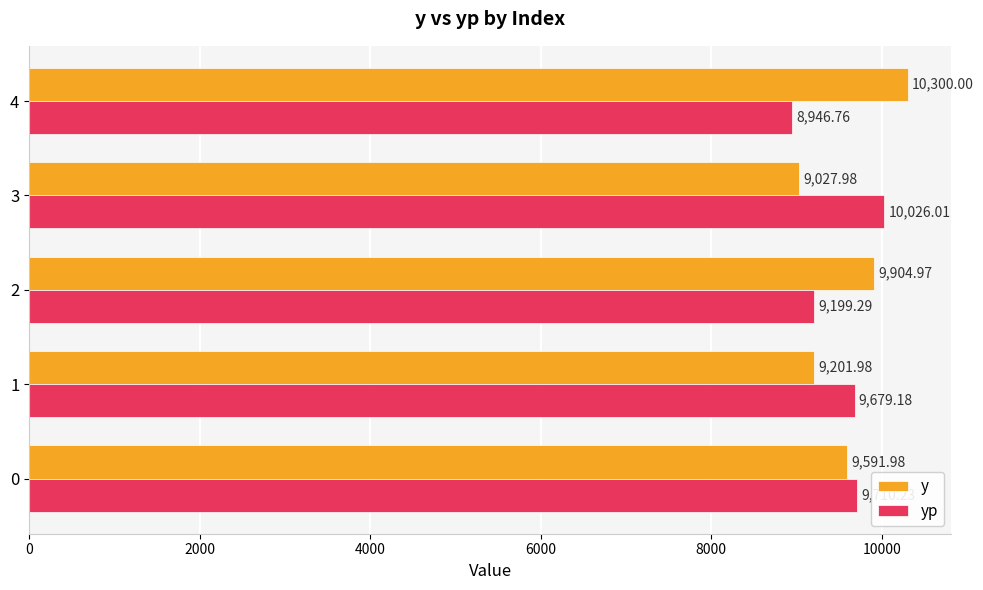

What is the difference between the maximum and second lowest values in the yp series?

826.7